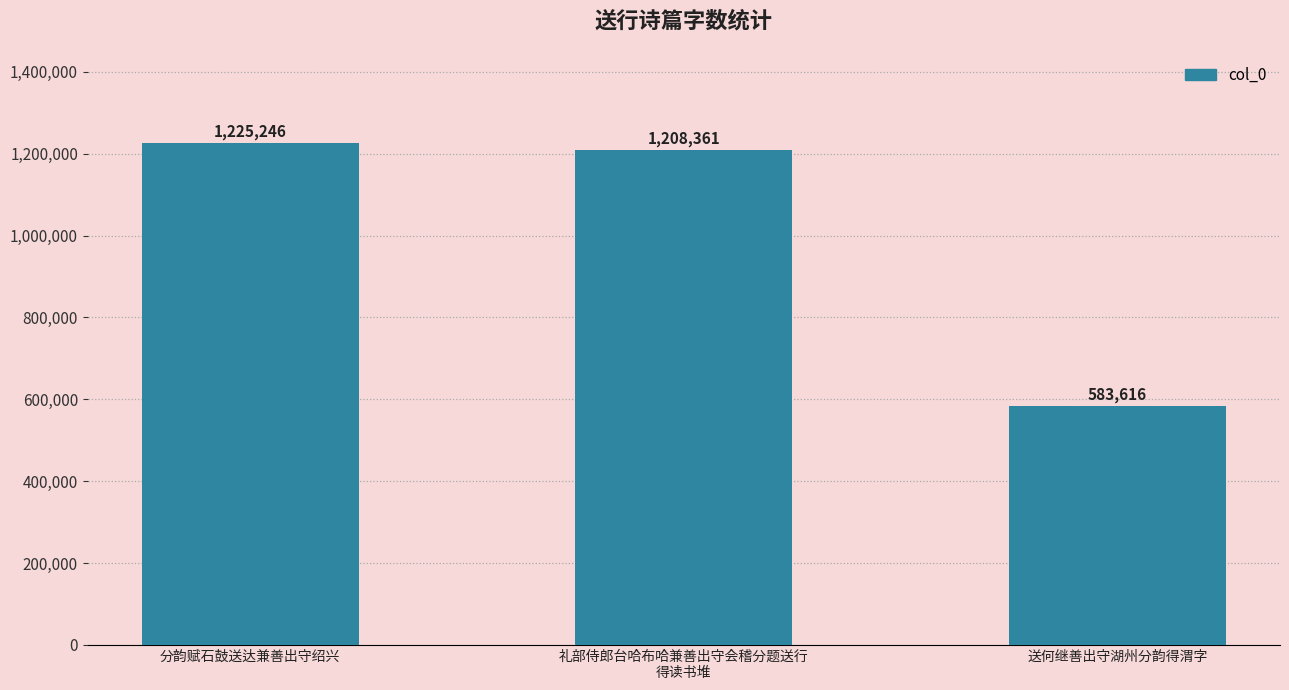

At which label is the value closest to 904431?

礼部侍郎台哈布哈兼善出守会稽分题送行
得读书堆